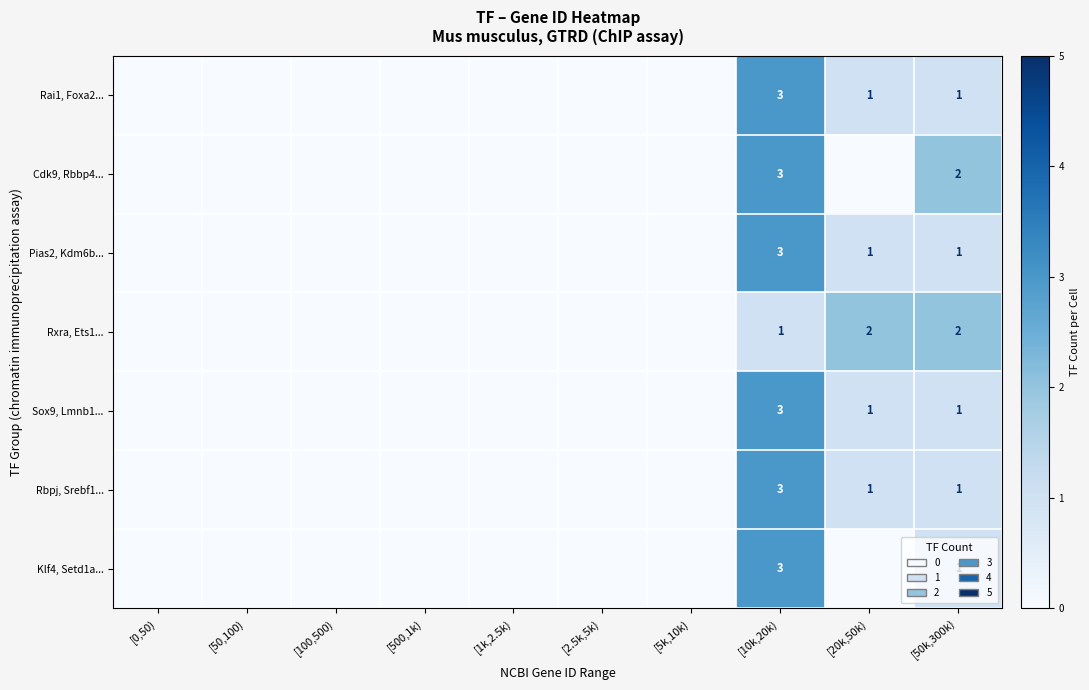

Is it true that Pias2, Kdm6b... equals 3 at [10k,20k)?

True